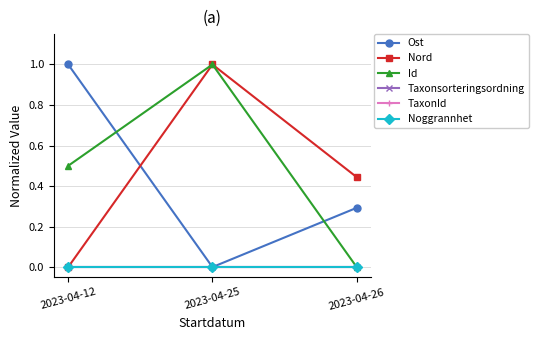

Reading left to right, transcribe all the data shown in this chart.

Ost: 1.0	0.0	0.3
Nord: 0.0	1.0	0.4
Id: 0.5	1.0	0.0
Taxonsorteringsordning: 0.0	0.0	0.0
TaxonId: 0.0	0.0	0.0
Noggrannhet: 0.0	0.0	0.0